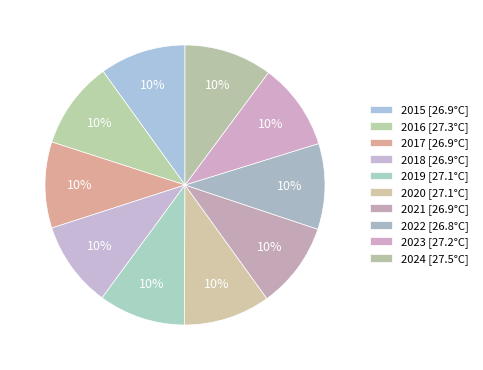

Count the number of slices in the pie.

10